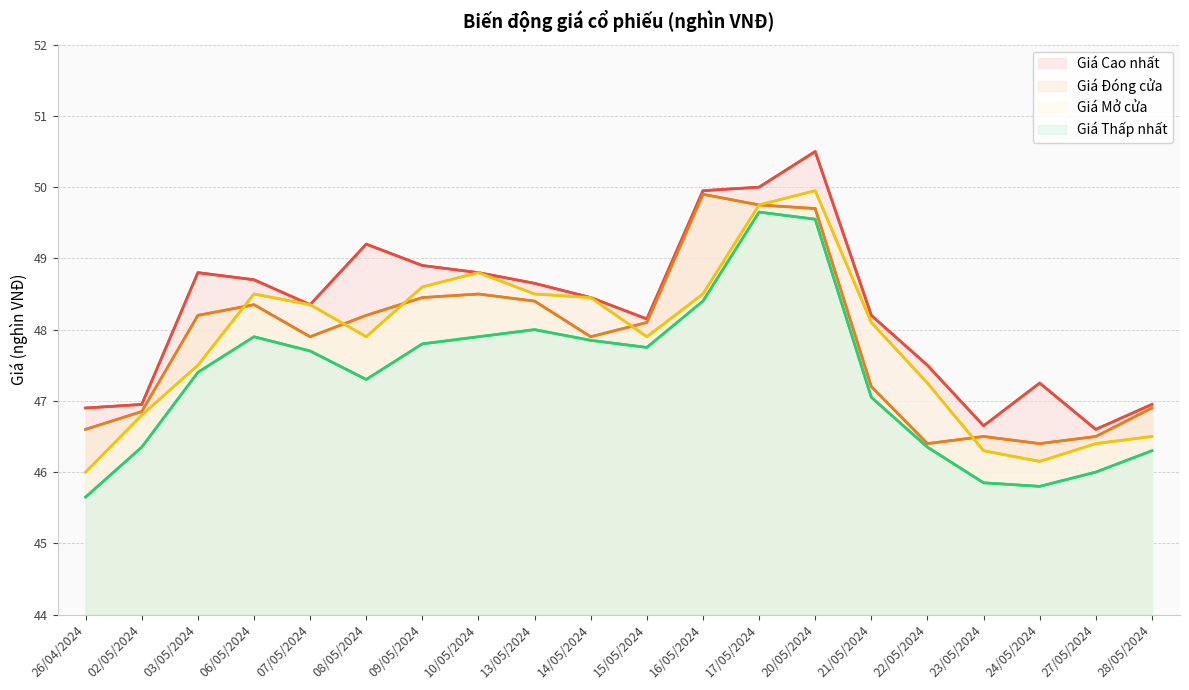

Does the chart have visible grid lines?

Yes